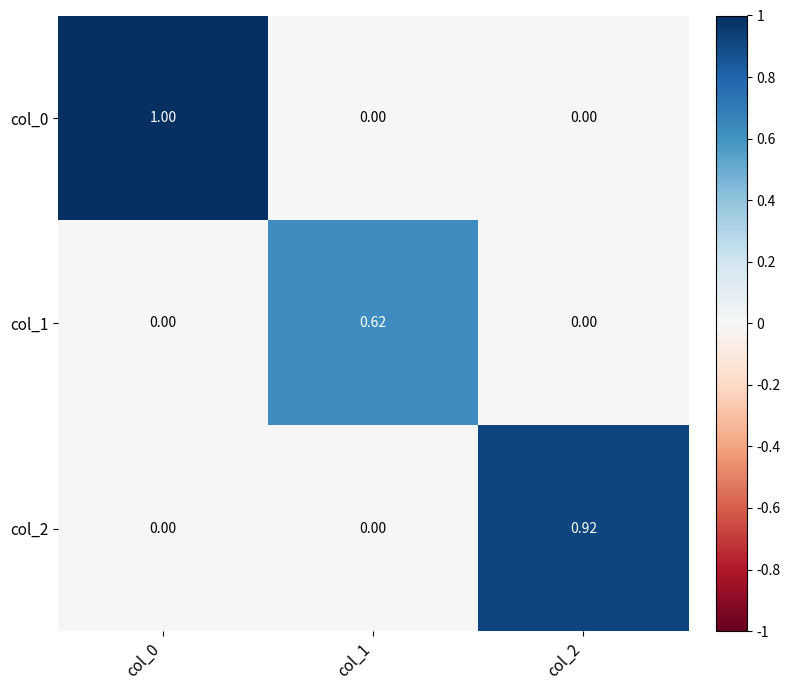

Reading left to right, list all the values displayed in this chart.

col_0: col_0=1.0	col_1=0.0	col_2=0.0
col_1: col_0=0.0	col_1=0.6	col_2=0.0
col_2: col_0=0.0	col_1=0.0	col_2=0.9